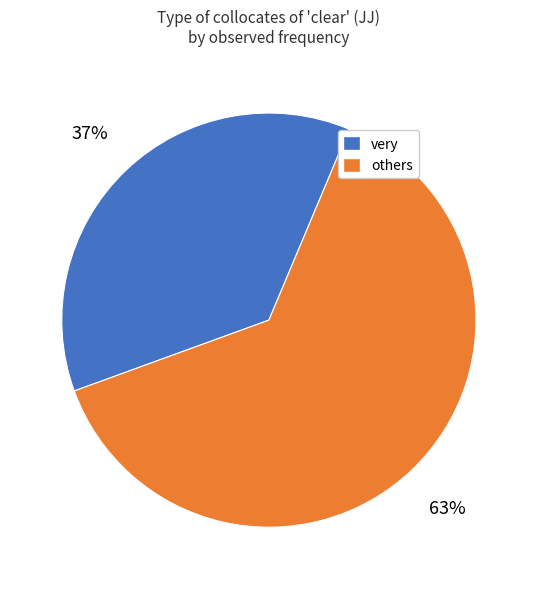

Does any single category account for the majority?

Yes